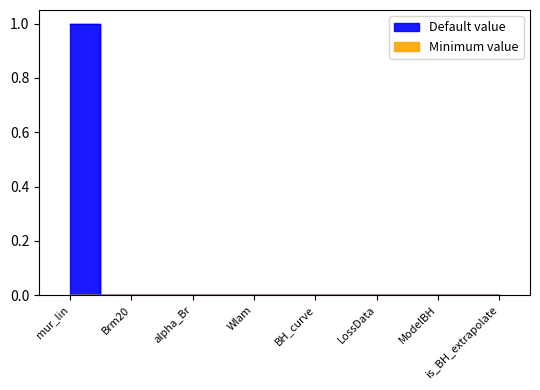

What is the greatest value displayed?

1